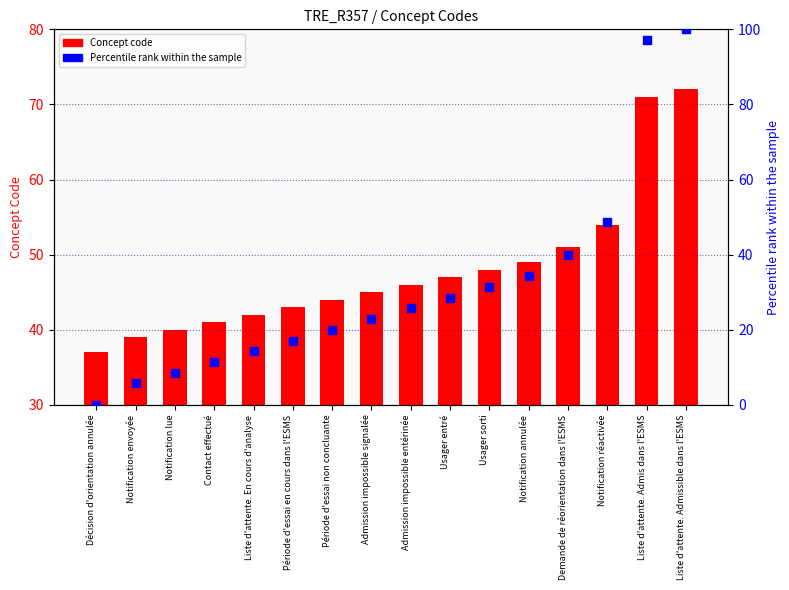

Which series reaches the minimum Y coordinate?

Percentile rank within the sample